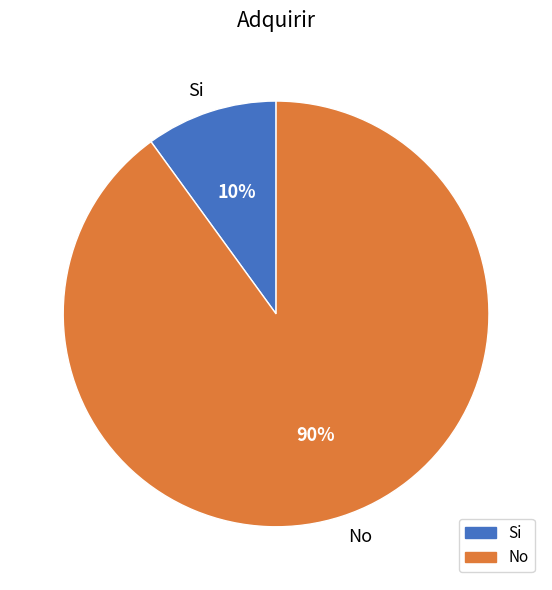

Is there a majority slice in this chart?

Yes